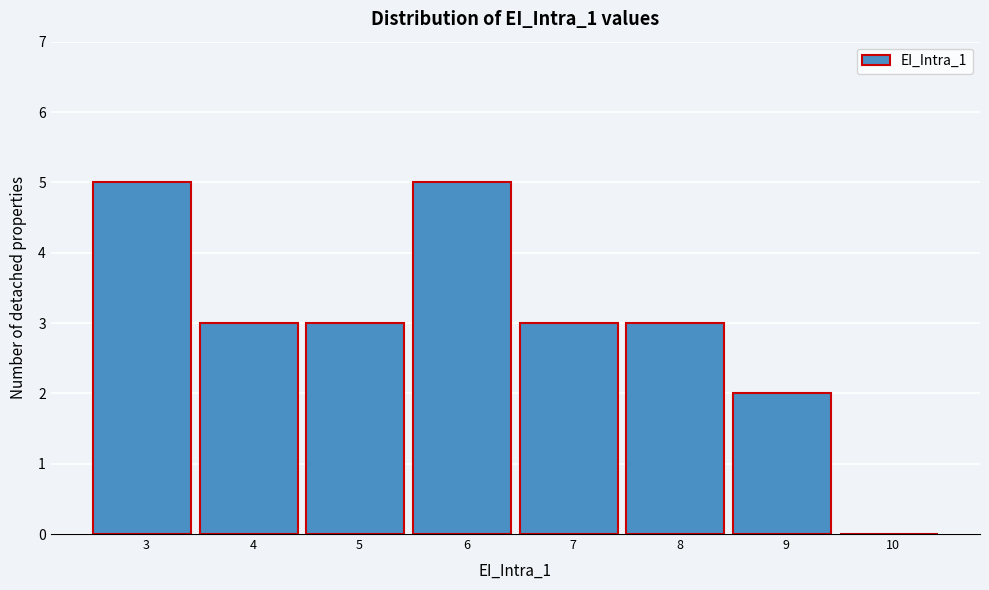

Reading left to right, what are all the values shown in this chart?

3=5	4=3	5=3	6=5	7=3	8=3	9=2	10=0